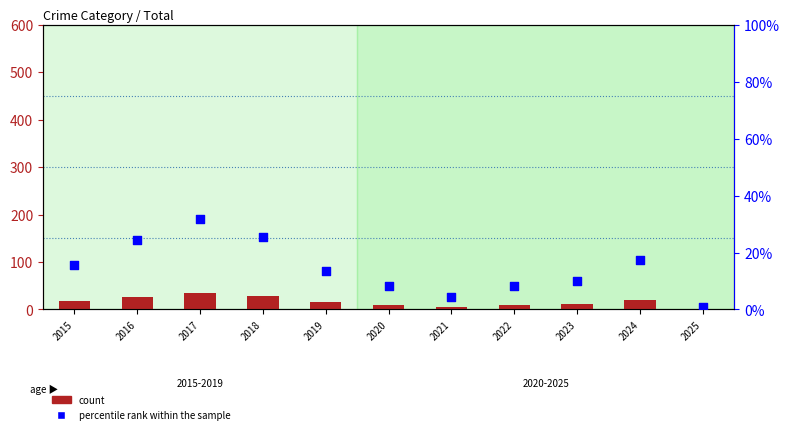

What is the total value across all series at 2017?

66.8